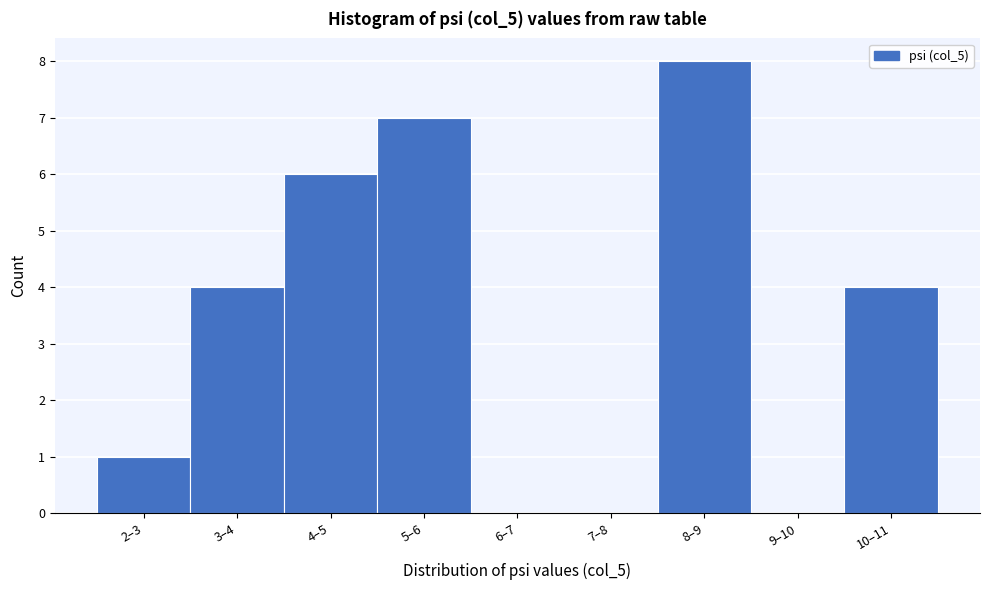

Reading right to left, extract all data points from this chart.

10–11=4	9–10=0	8–9=8	7–8=0	6–7=0	5–6=7	4–5=6	3–4=4	2–3=1